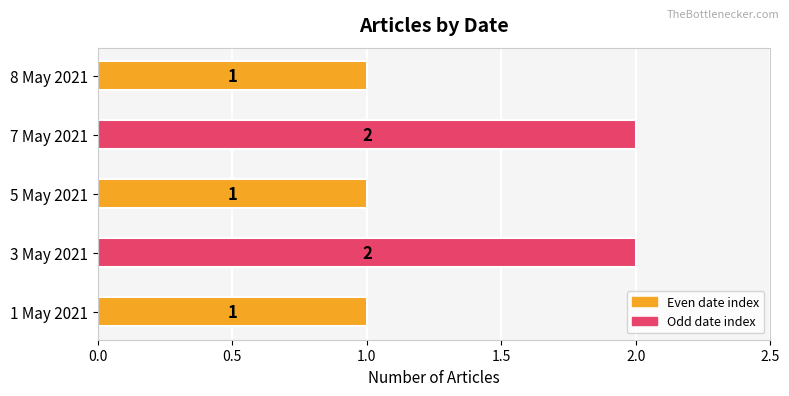

What is the ratio of the value at 5 May 2021 to the value at 8 May 2021?

1.0